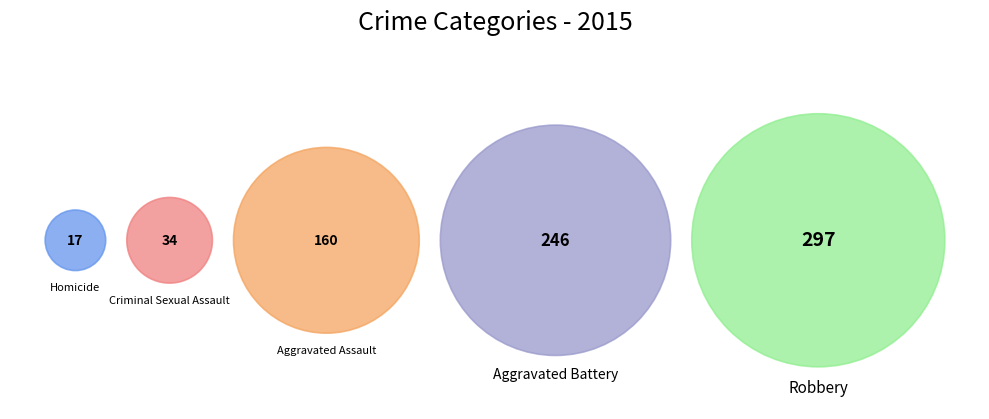

Does Robbery account for over 50% of the chart?

No